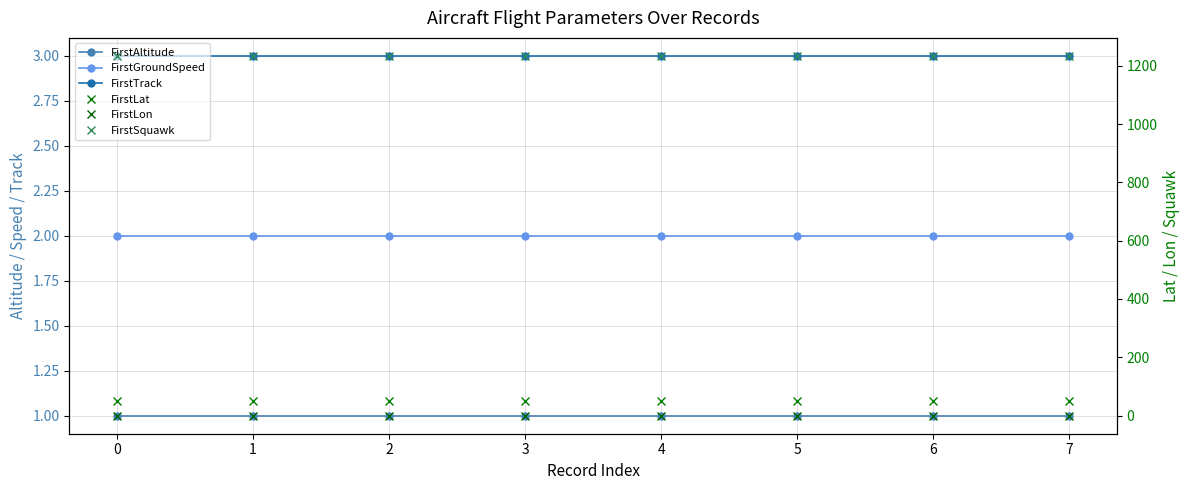

What is the lowest value of the FirstLat series?

51.3